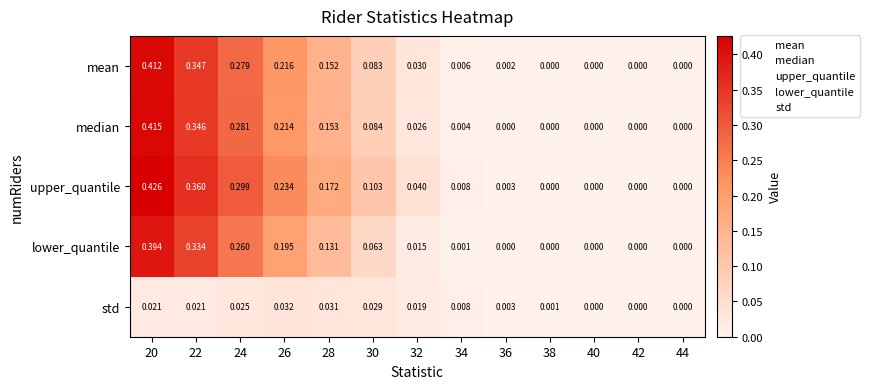

Is the value of mean at 44 greater than the value of lower_quantile at 22?

No